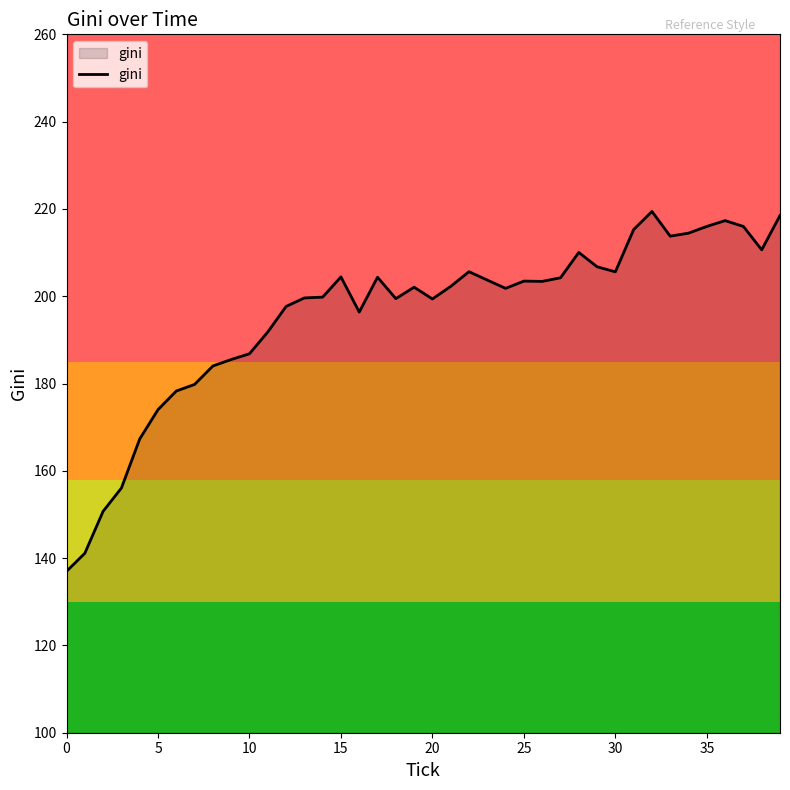

What is the maximum value shown in the chart?

219.4